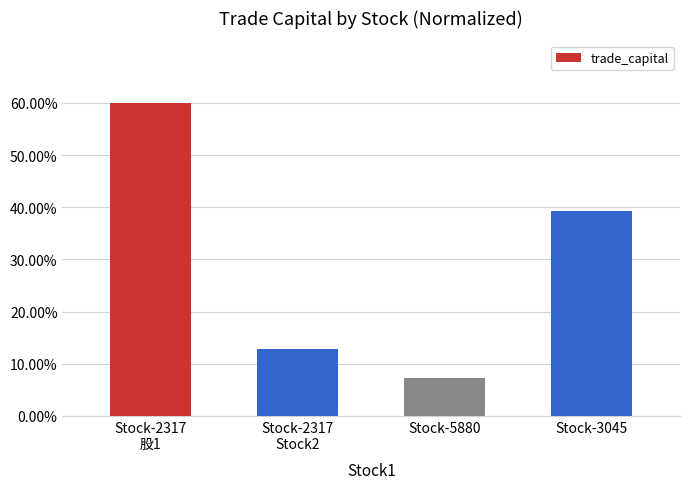

Does the chart contain any negative values?

No